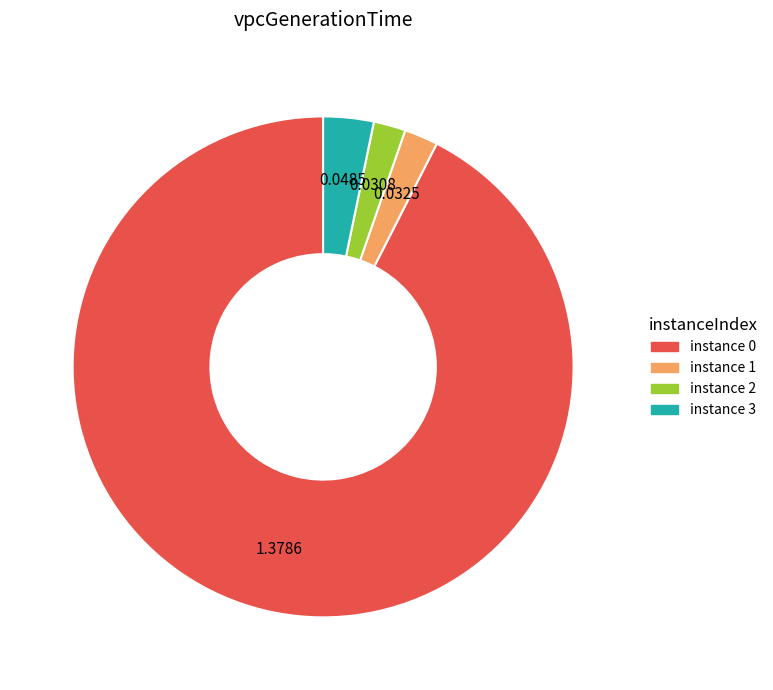

Is there any slice that represents more than half of the pie?

Yes